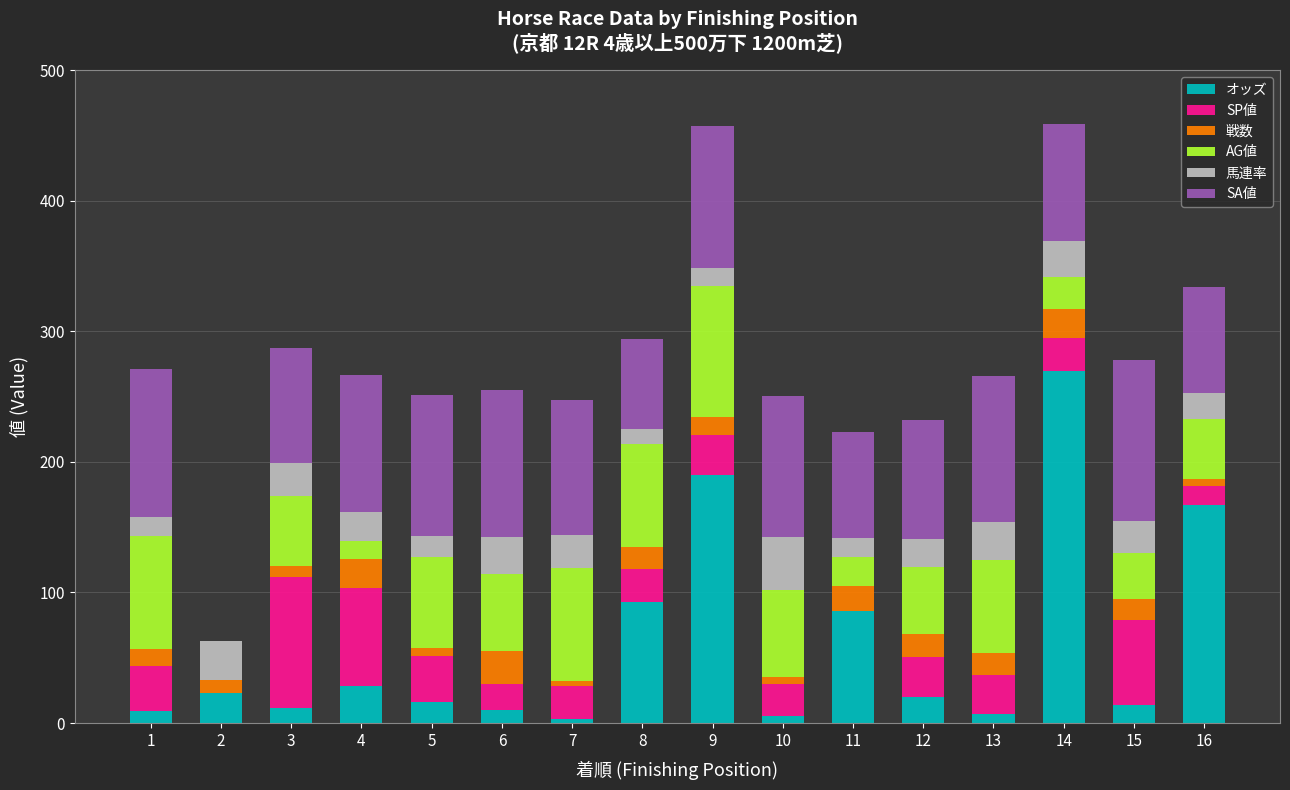

What are all the series names shown in the legend?

オッズ, SP値, 戦数, AG値, 馬連率, SA値